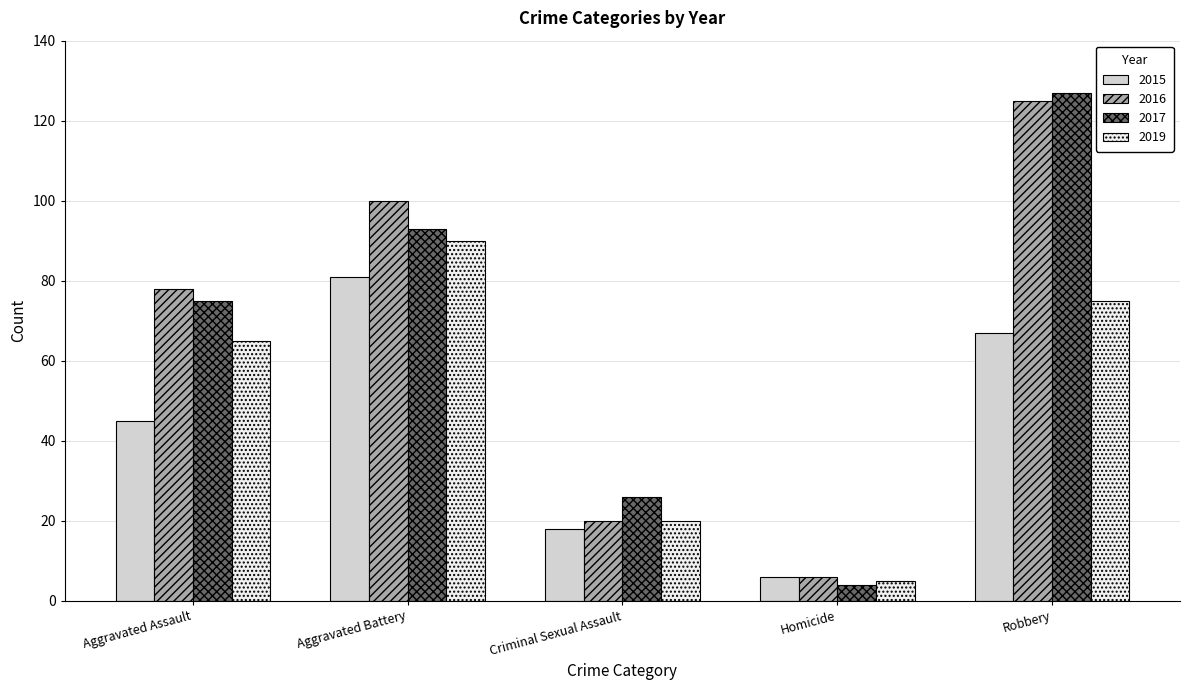

Reading left to right, what are all the values shown in this chart?

2015: Aggravated Assault=45	Aggravated Battery=81	Criminal Sexual Assault=18	Homicide=6	Robbery=67
2016: Aggravated Assault=78	Aggravated Battery=100	Criminal Sexual Assault=20	Homicide=6	Robbery=125
2017: Aggravated Assault=75	Aggravated Battery=93	Criminal Sexual Assault=26	Homicide=4	Robbery=127
2019: Aggravated Assault=65	Aggravated Battery=90	Criminal Sexual Assault=20	Homicide=5	Robbery=75